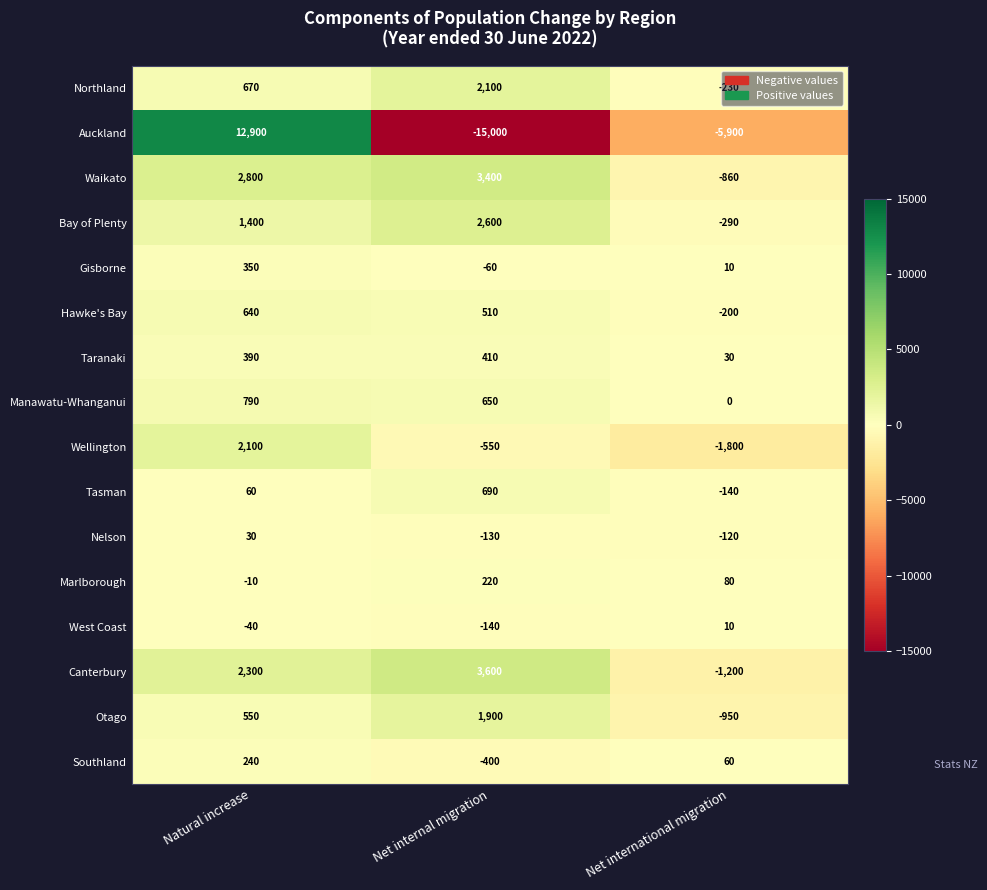

List the labels in order of Southland value, largest first.

Natural increase, Net international migration, Net internal migration